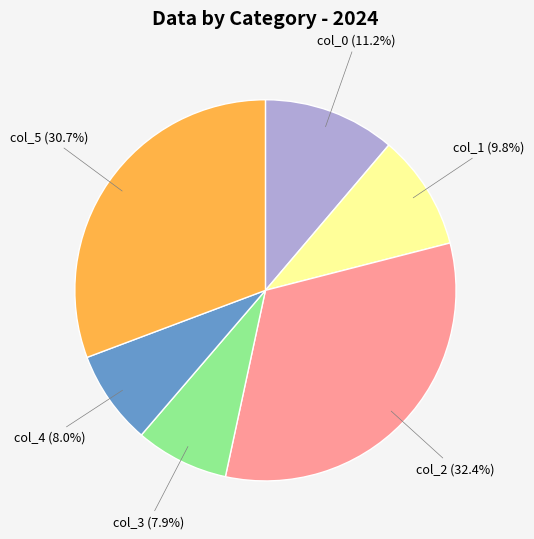

To the nearest percent, what is the average slice percentage?

17%